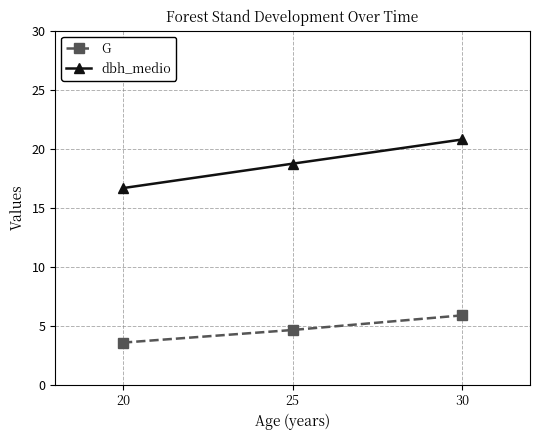

How many data points in dbh_medio are less than 18?

1